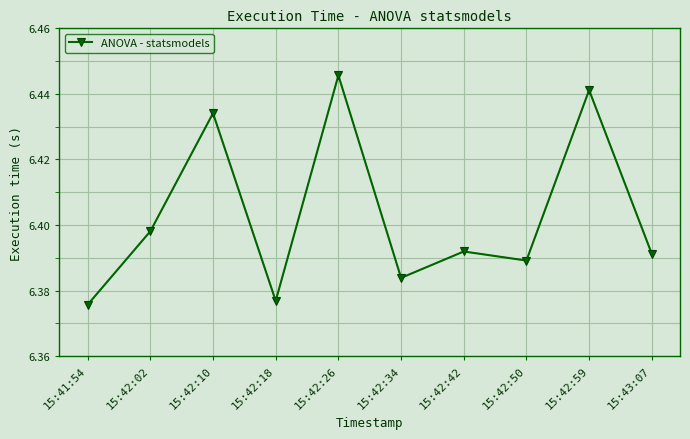

How many values are between 6 and 7?

10